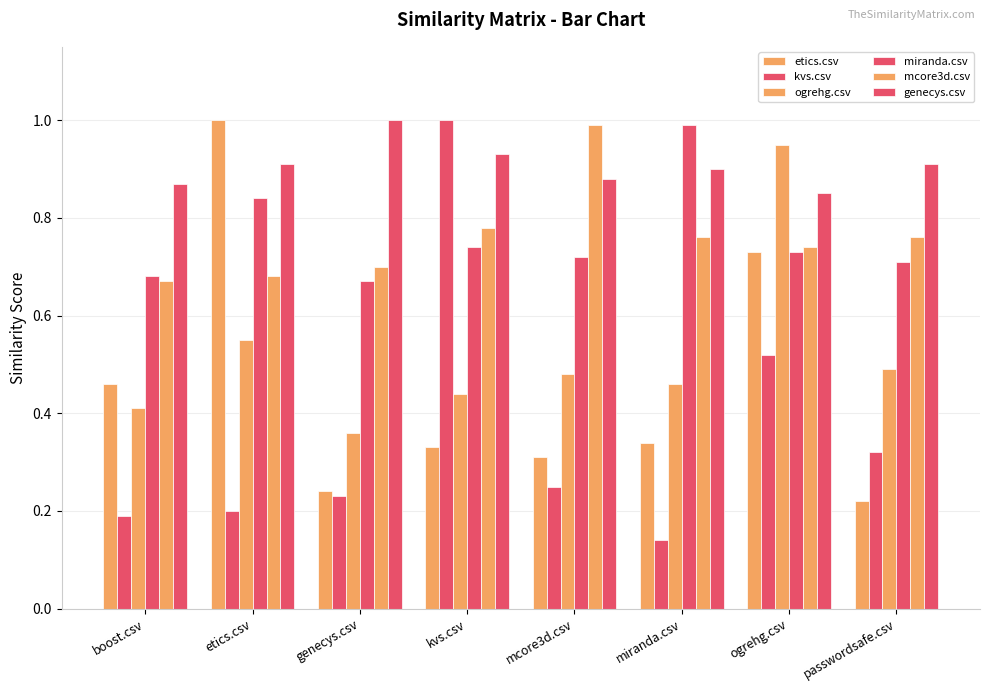

What is the sum of the genecys.csv values at etics.csv and ogrehg.csv?

1.8